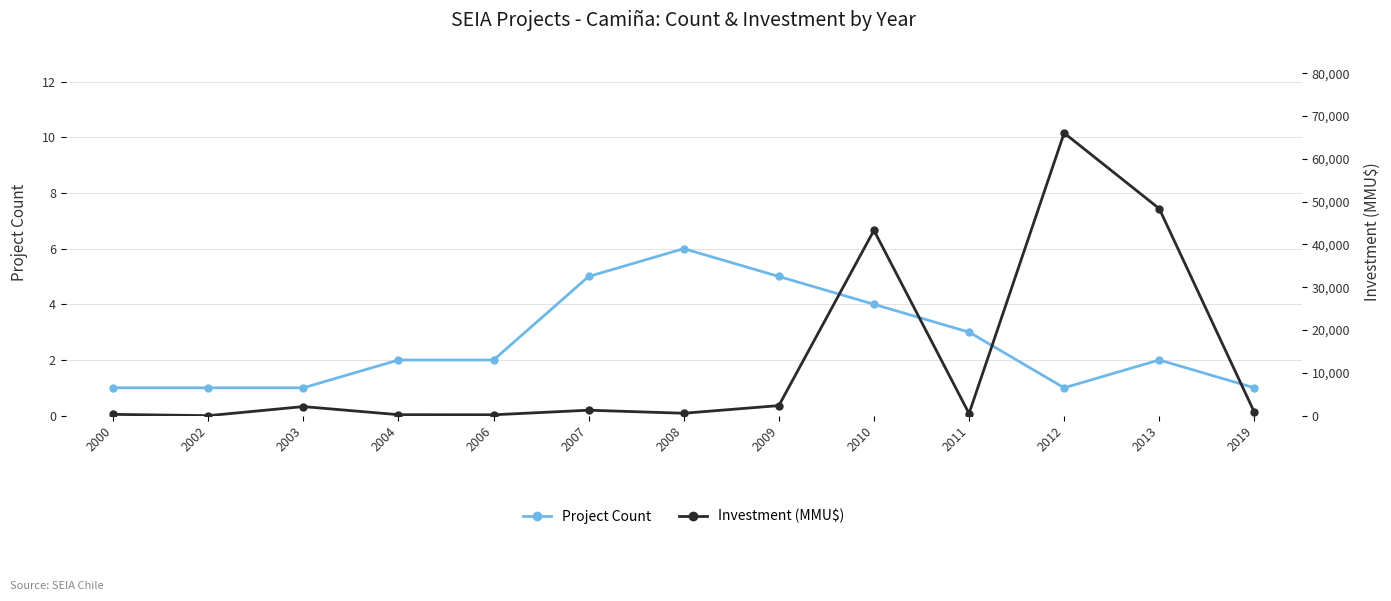

Is it true that Investment (MMU$) equals 1252 at 2019?

False